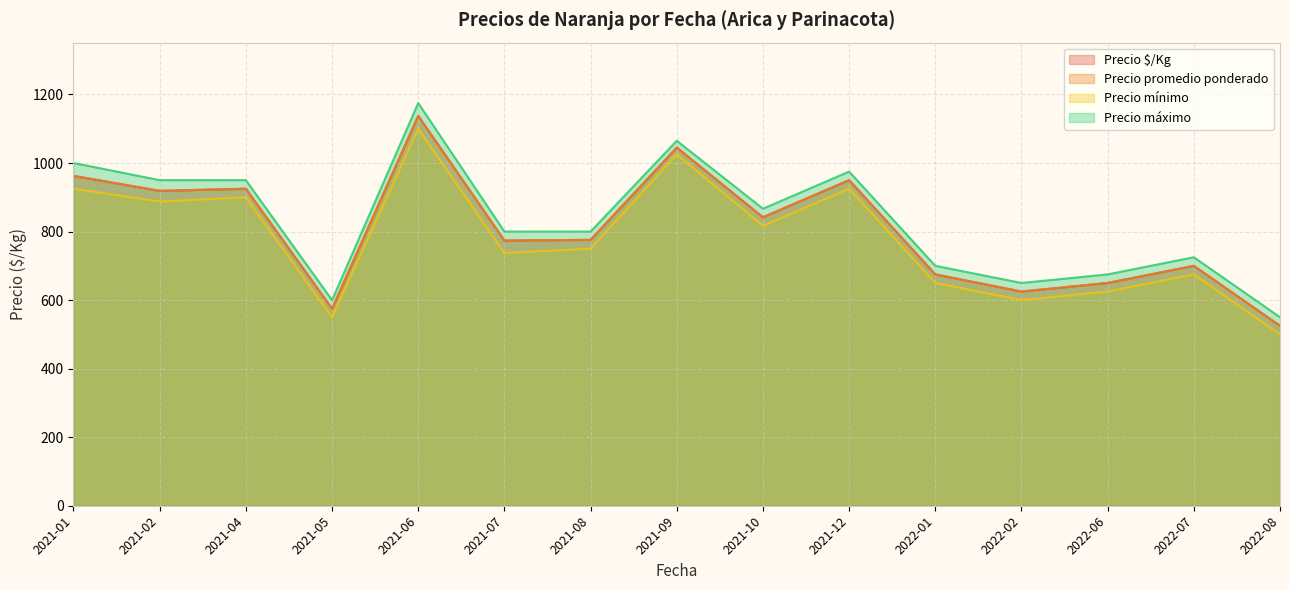

At which label does Precio máximo first exceed 750?

2021-01